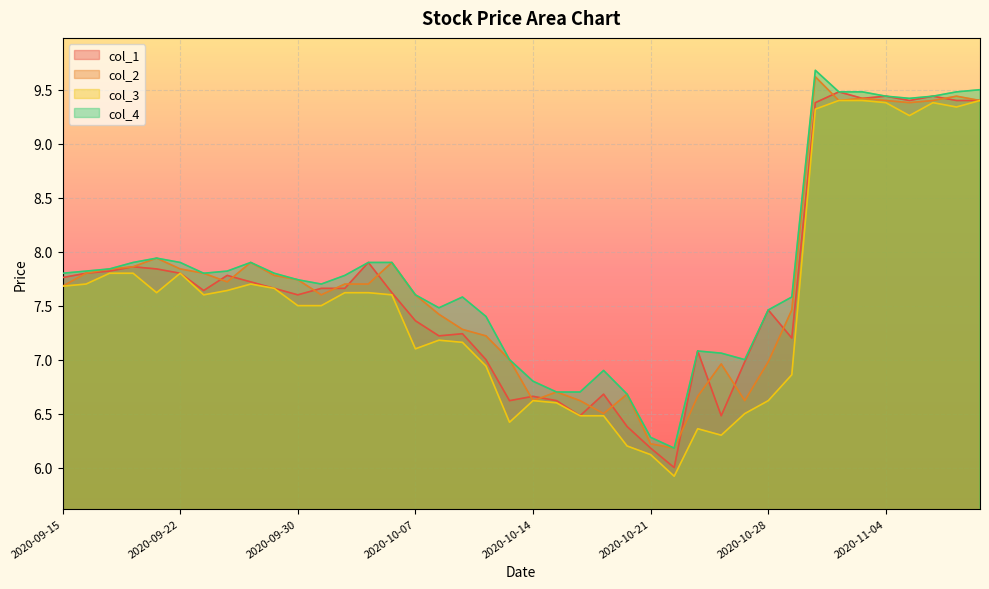

What is the average value of the col_2 series?

7.7